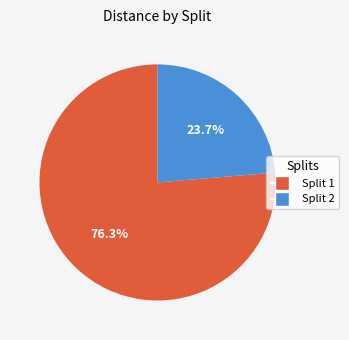

Is there a majority slice in this chart?

Yes